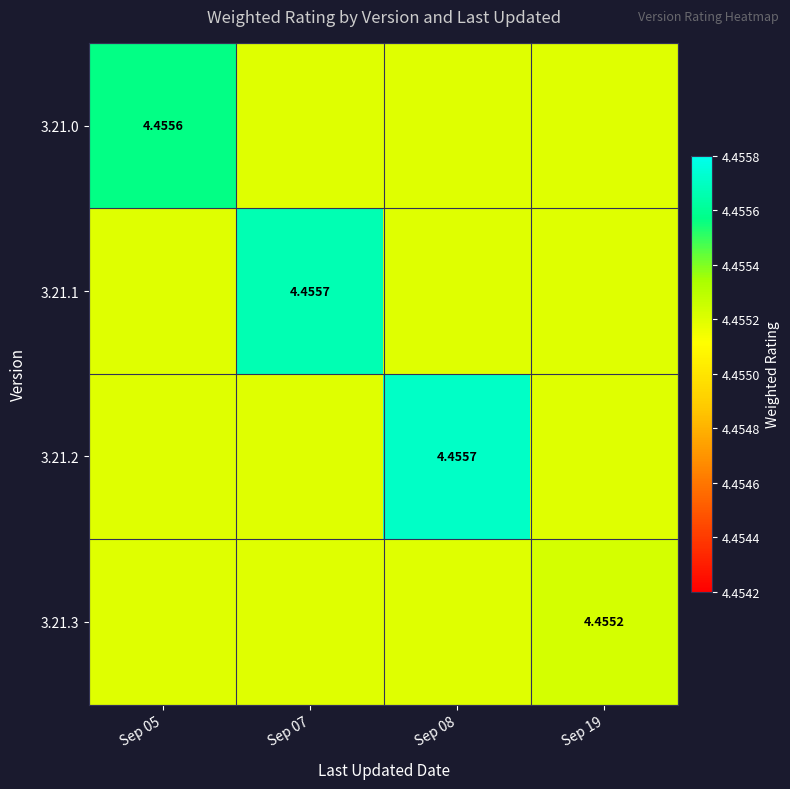

Is the value of 3.21.1 at Sep 08 greater than the value of 3.21.3 at Sep 19?

No